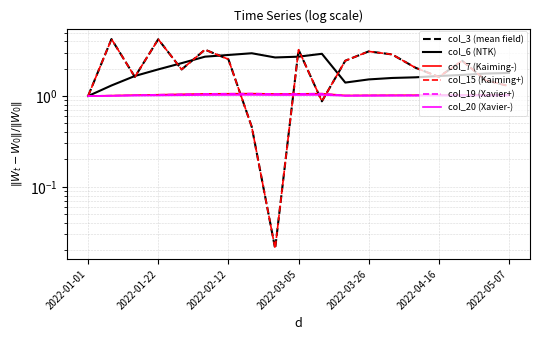

What are all the series names shown in the legend?

col_3 (mean field), col_6 (NTK), col_7 (Kaiming-), col_15 (Kaiming+), col_19 (Xavier+), col_20 (Xavier-)